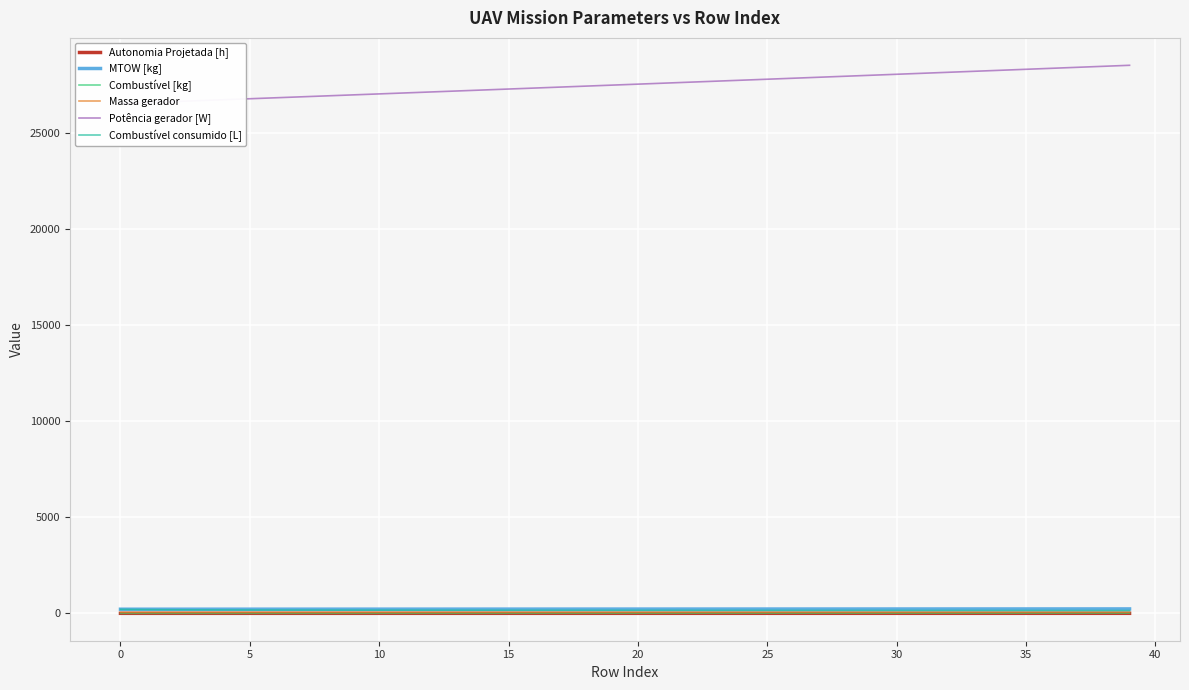

What is the average value of the Potência gerador [W] series?

27539.7